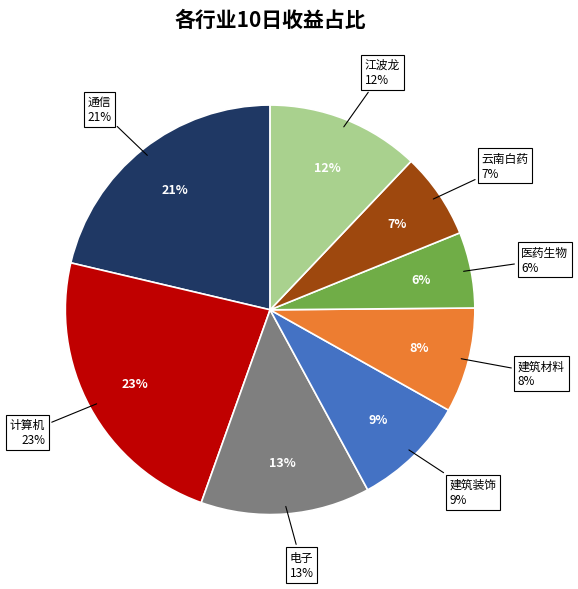

Count the number of slices in the pie.

8